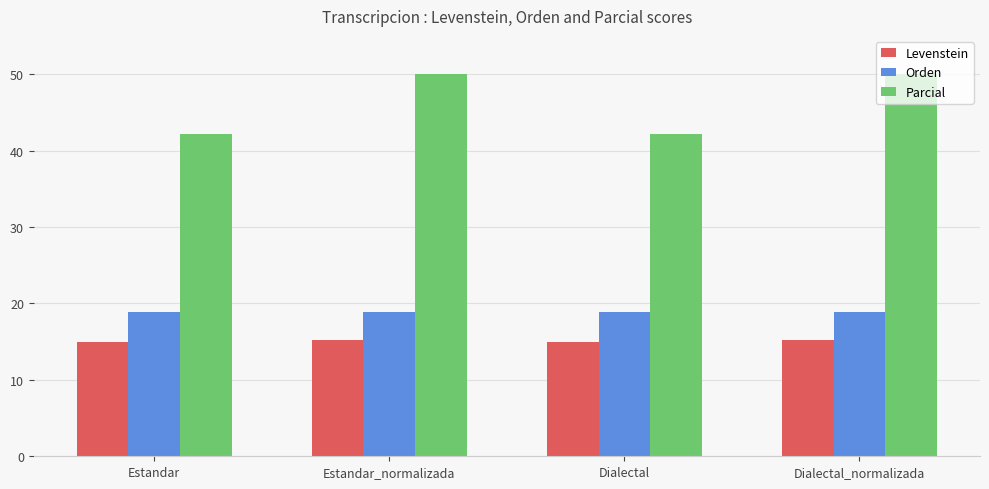

What is the lowest value of the Levenstein series?

14.9